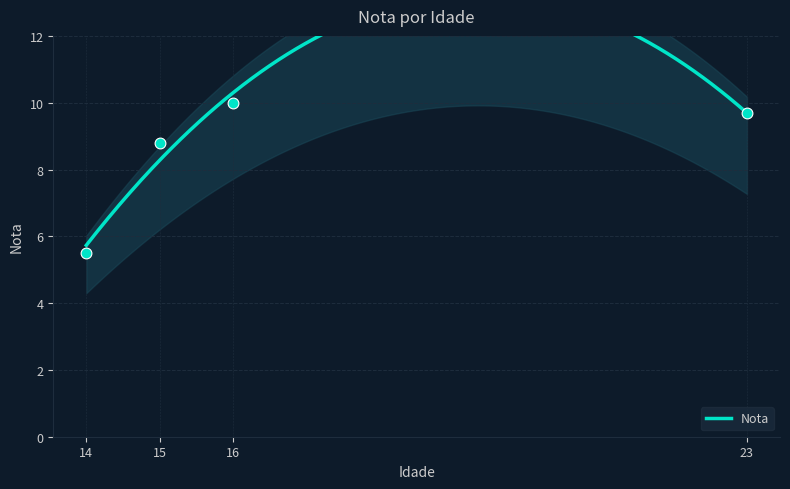

What is the change in value from 14 to 15?

+3.3